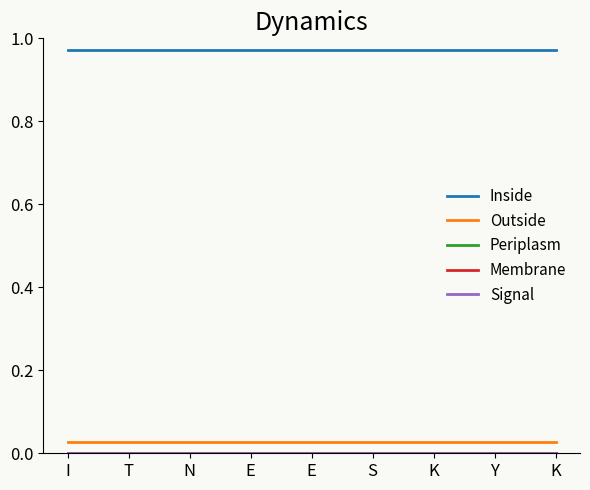

Does the chart display data point markers on the line(s)?

No